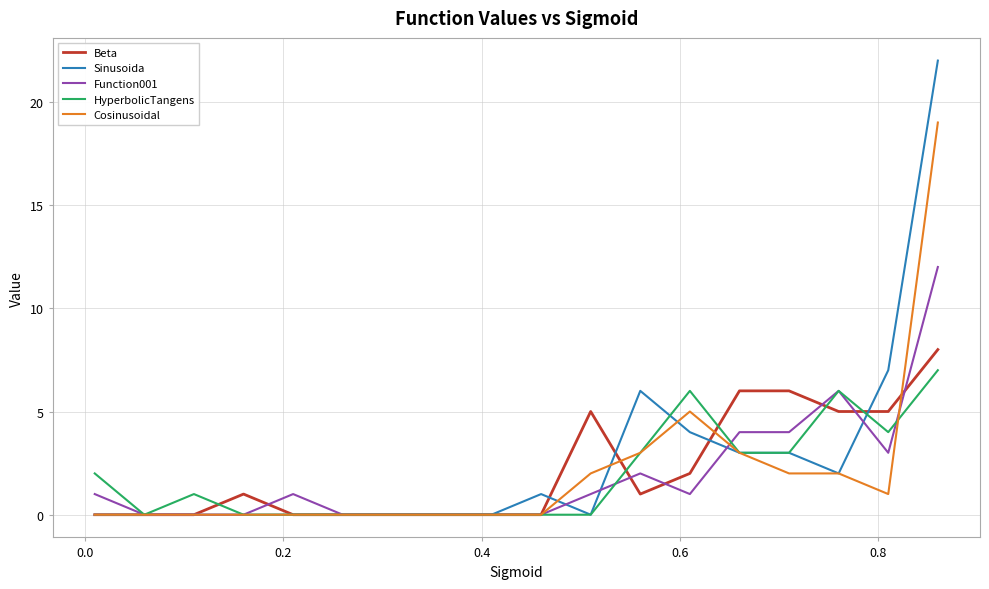

What is the highest value of the Cosinusoidal series?

19